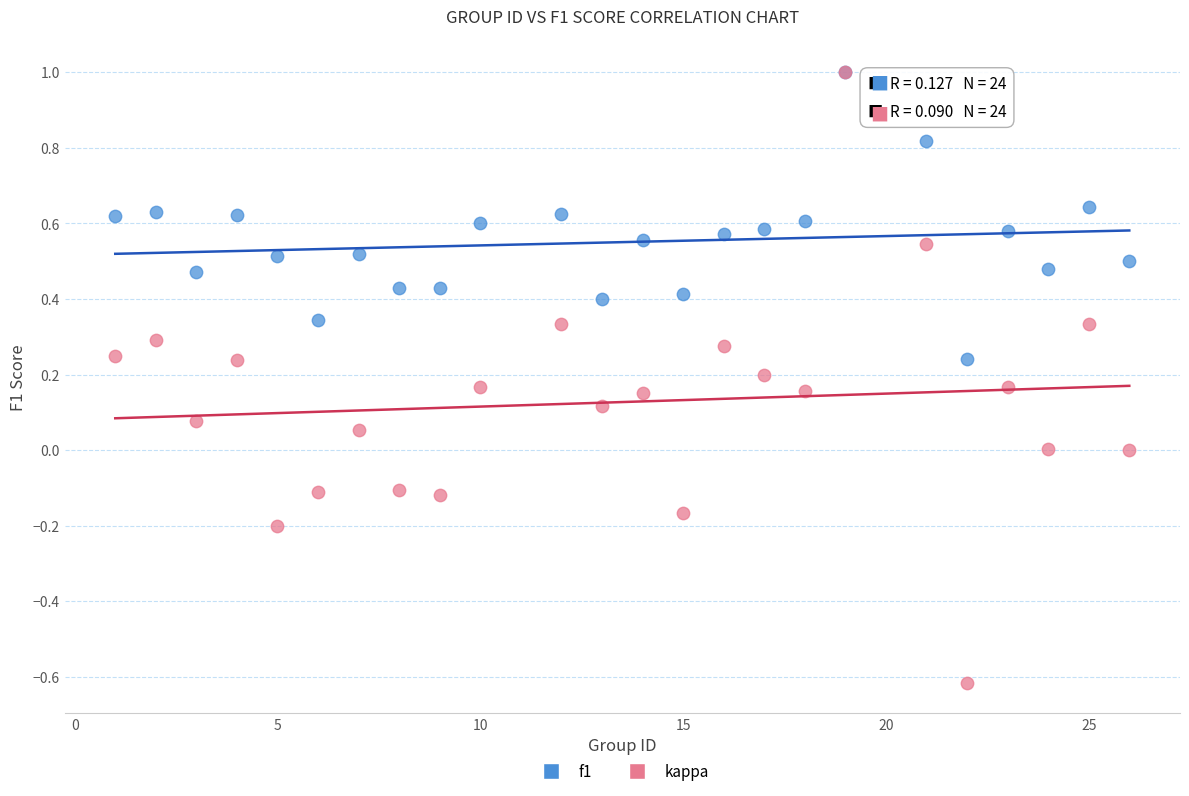

What are all the series names shown in the legend?

f1, kappa